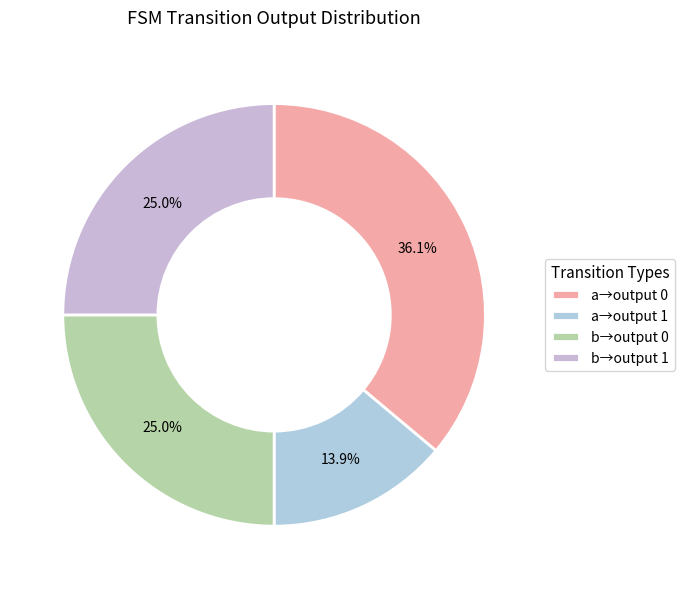

What is the smallest slice in the pie chart?

a→output 1